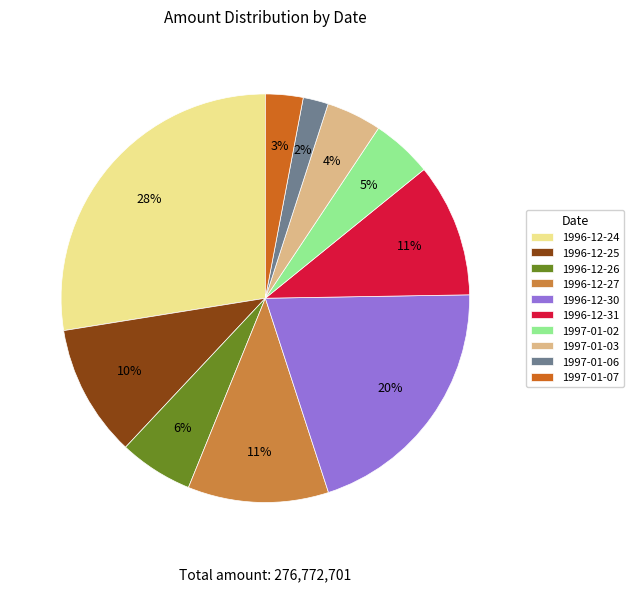

To the nearest percent, what portion does 1996-12-30 represent?

20%